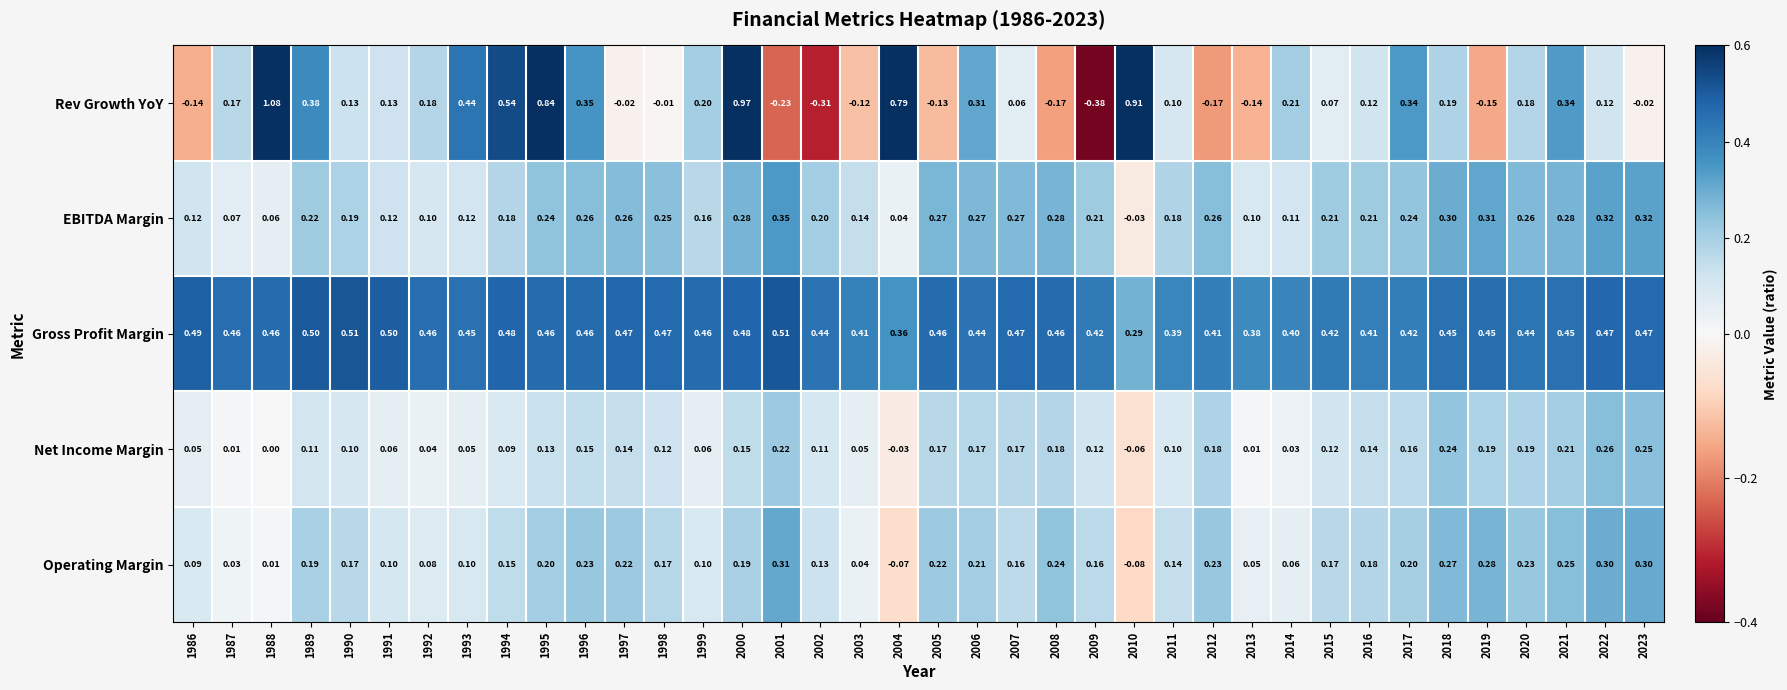

Which series changed the most between 1990 and 2022?

Net Income Margin